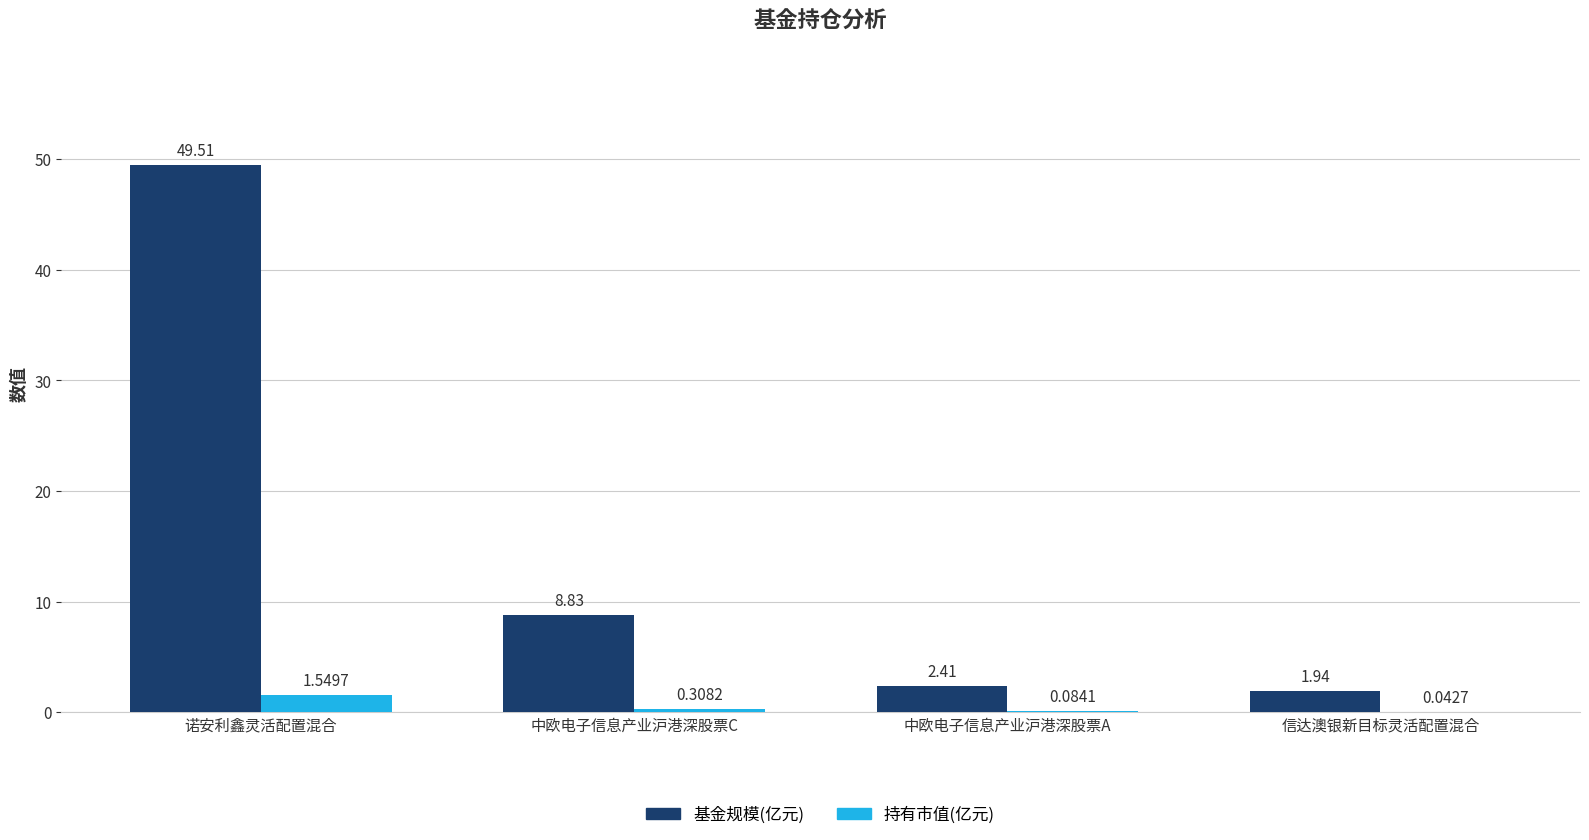

What is the total value across all series at 中欧电子信息产业沪港深股票C?

9.1